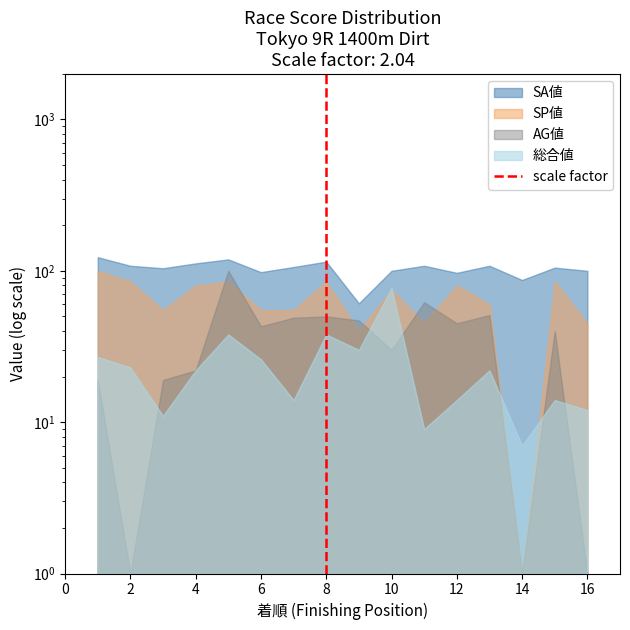

Count the values in the range 0 to 1.

2